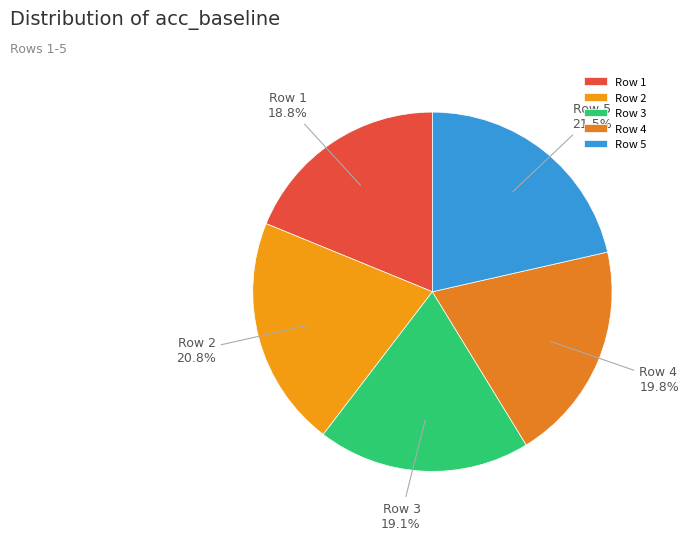

What is the largest slice in the pie chart?

Row 5